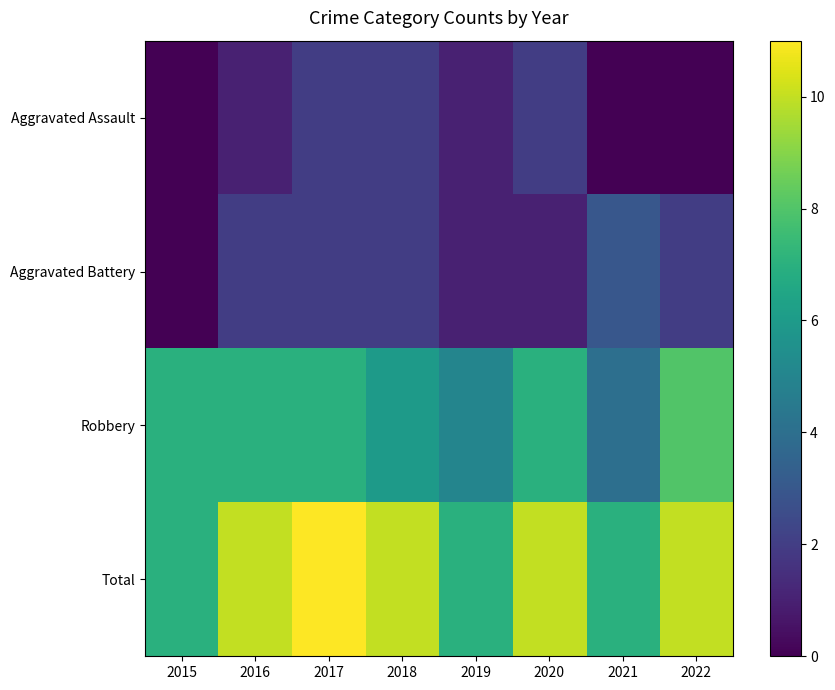

Reading right to left, transcribe all the data shown in this chart.

Aggravated Assault: 2022=0	2021=0	2020=2	2019=1	2018=2	2017=2	2016=1	2015=0
Aggravated Battery: 2022=2	2021=3	2020=1	2019=1	2018=2	2017=2	2016=2	2015=0
Robbery: 2022=8	2021=4	2020=7	2019=5	2018=6	2017=7	2016=7	2015=7
Total: 2022=10	2021=7	2020=10	2019=7	2018=10	2017=11	2016=10	2015=7